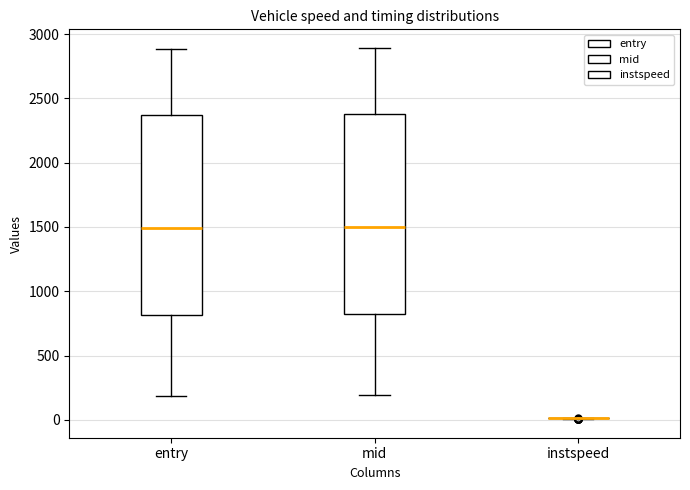

Reading left to right, transcribe this box plot: for each box, give where its median line is, the range the box spans, and where its two whiskers end, as read against the y-axis. The values are not printed on the chart, so give them approximately, as read against the axis.

entry: median 1500, box 800 to 2350, whiskers 200 to 2900
mid: median 1500, box 800 to 2400, whiskers 200 to 2900
instspeed: box collapsed to a line at 0, whiskers 0 to 0